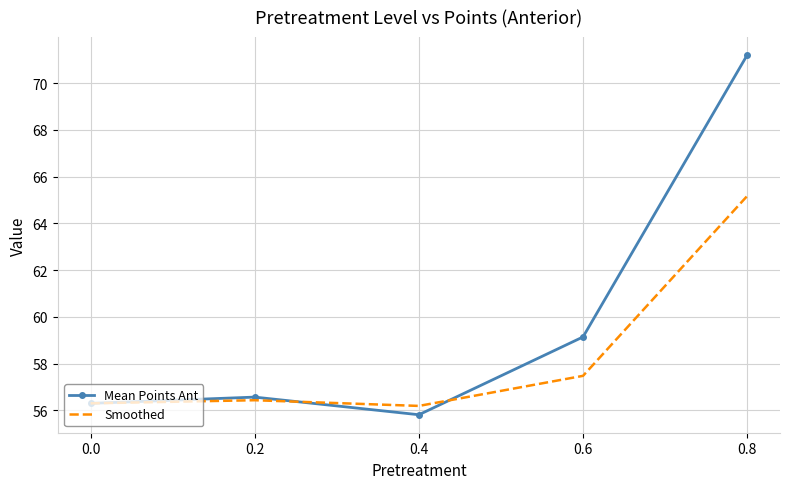

In Mean Points Ant, how many points are lower than both neighbors (excluding endpoints)?

1